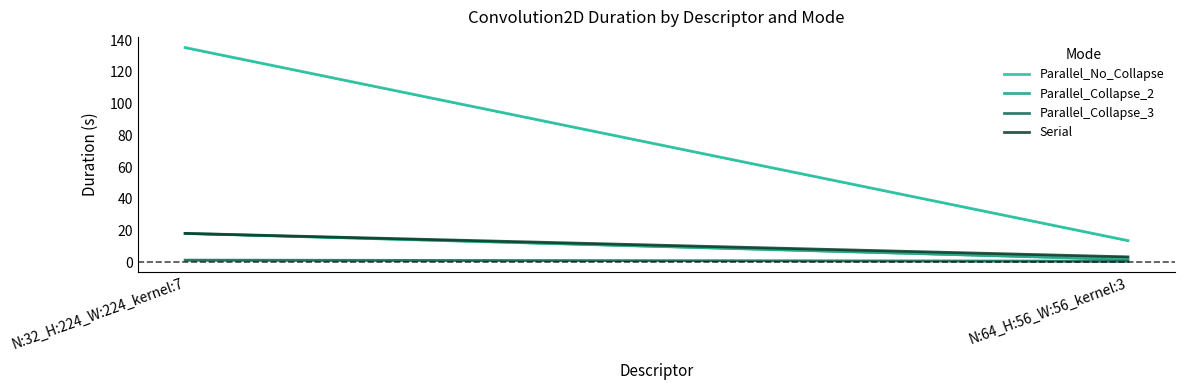

What is the highest value of the Parallel_Collapse_3 series?

1.3